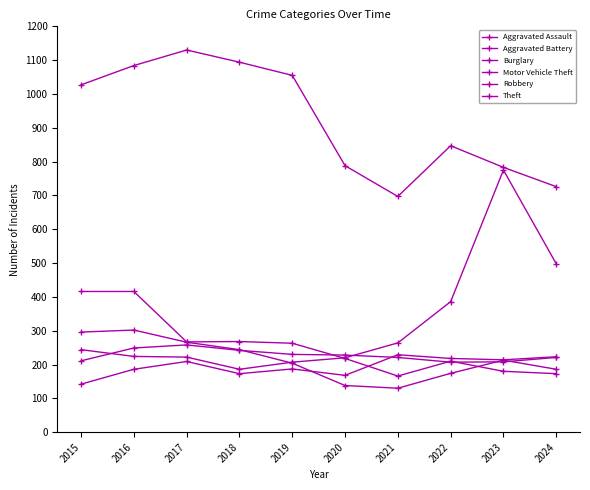

Which series has the widest spread of values?

Motor Vehicle Theft